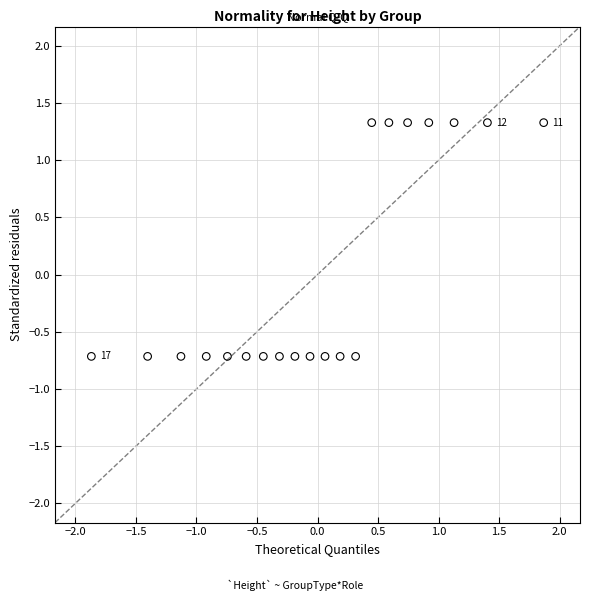

What is the range of X values (max minus min)?

3.7